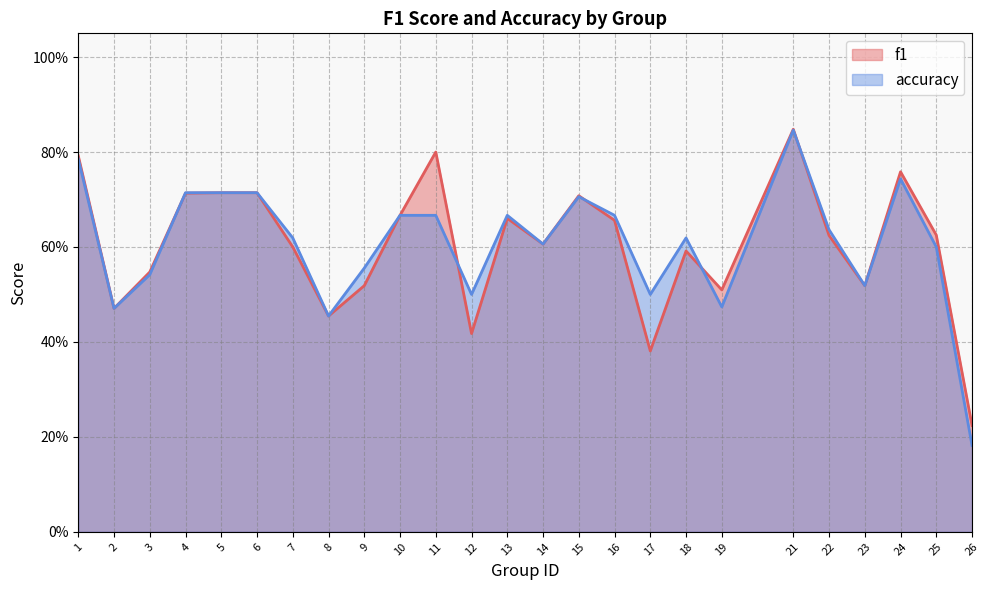

List the series in order of their peak value, highest first.

f1, accuracy